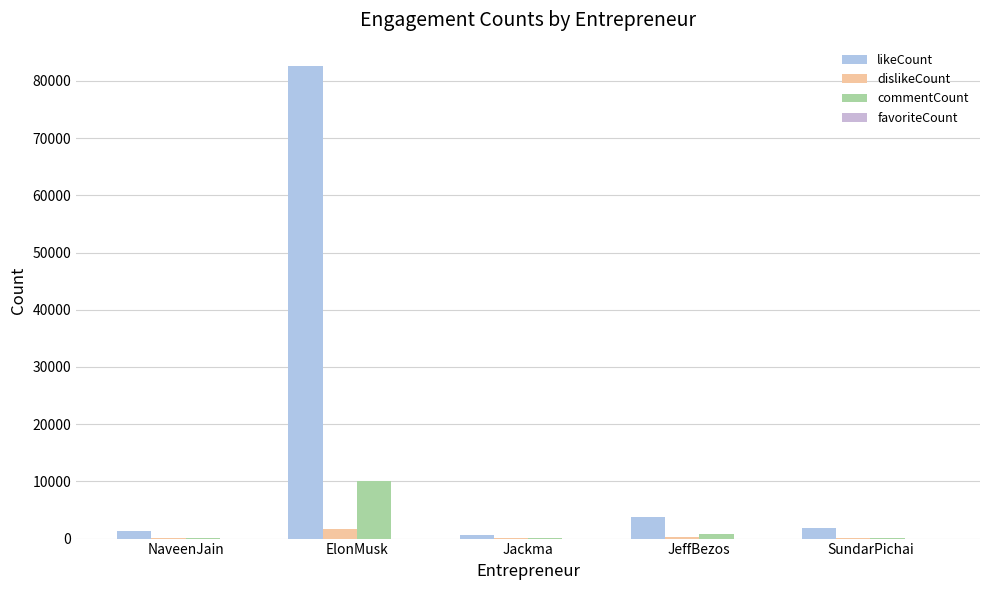

How many groups of bars are there?

5